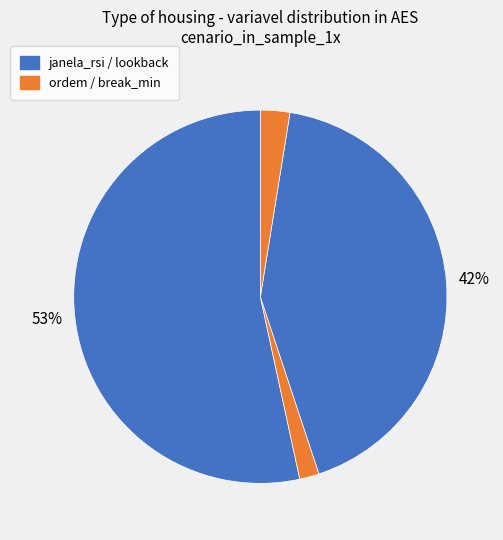

What is the largest slice in the pie chart?

janela_rsi